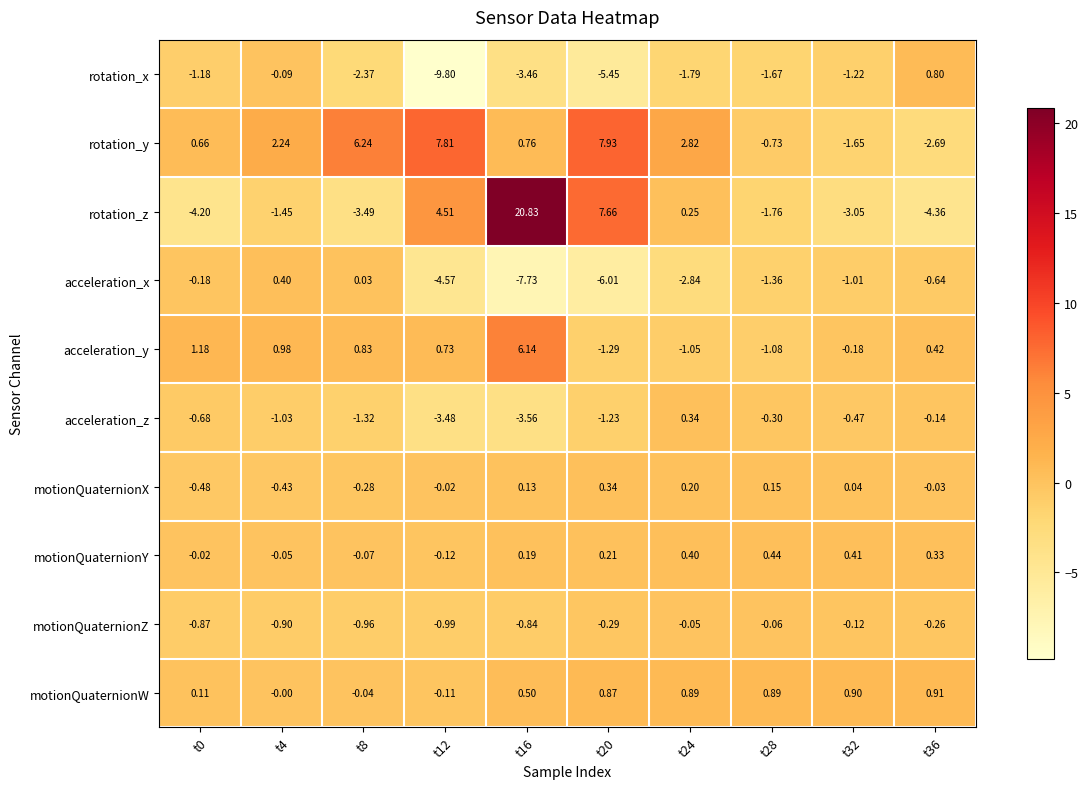

At t0, list the series in order from smallest to largest.

rotation_z, rotation_x, motionQuaternionZ, acceleration_z, motionQuaternionX, acceleration_x, motionQuaternionY, motionQuaternionW, rotation_y, acceleration_y